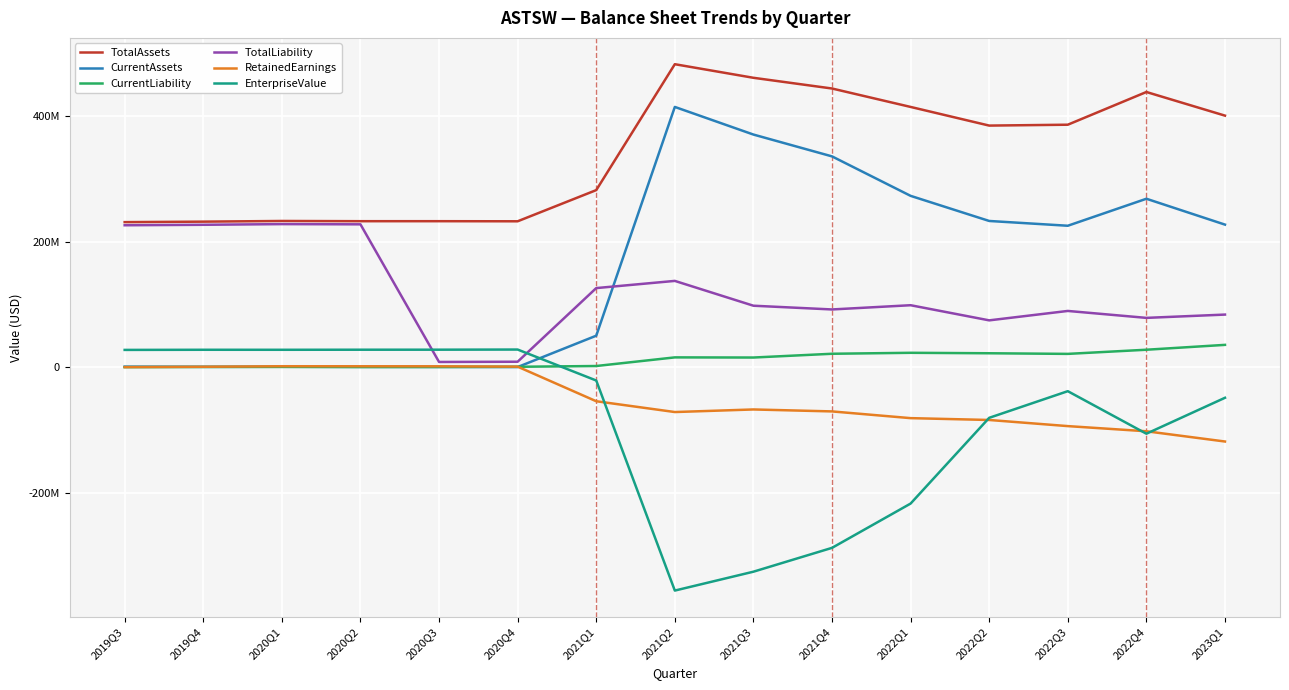

At which label does RetainedEarnings first exceed -67351000?

2019Q3